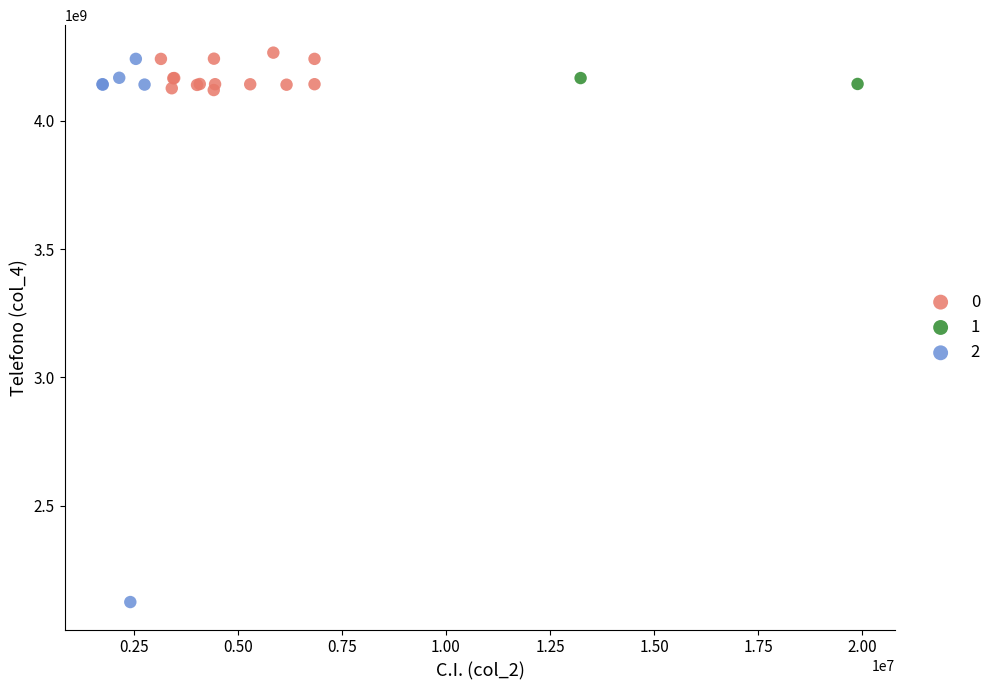

What are all the series names shown in the legend?

0, 1, 2